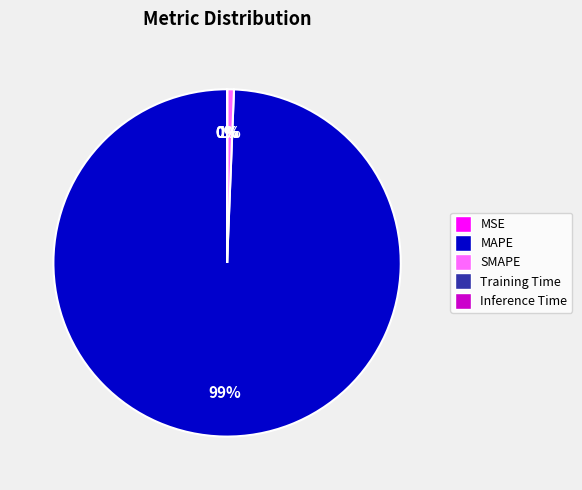

Is it true that SMAPE is 1% of the pie?

True